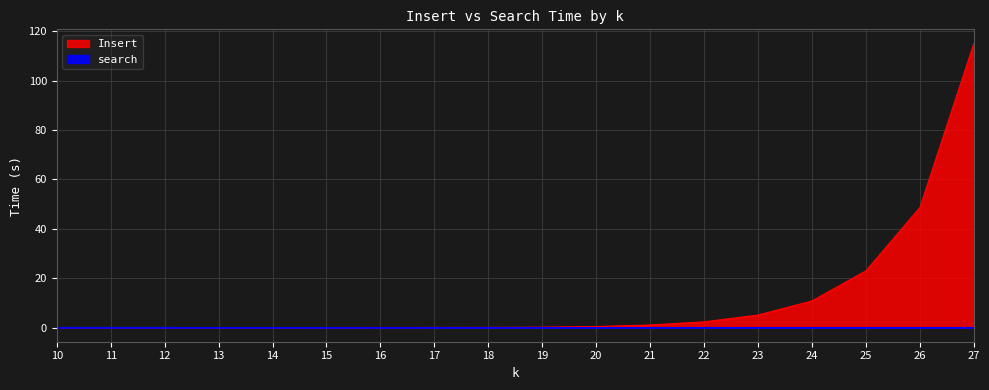

What is the highest value of the Insert series?

115.1